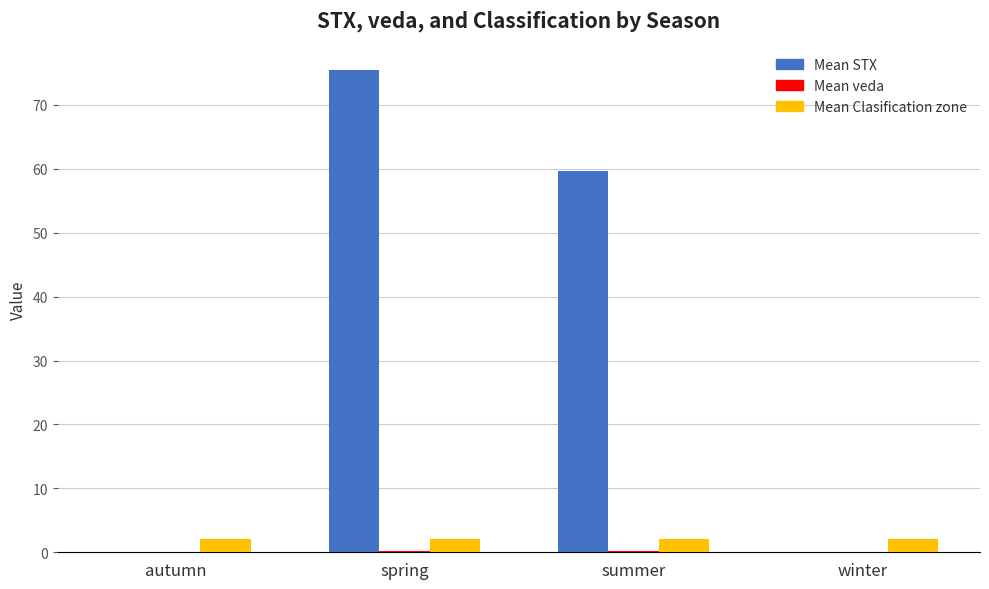

At which category is the sum across all series the highest?

spring